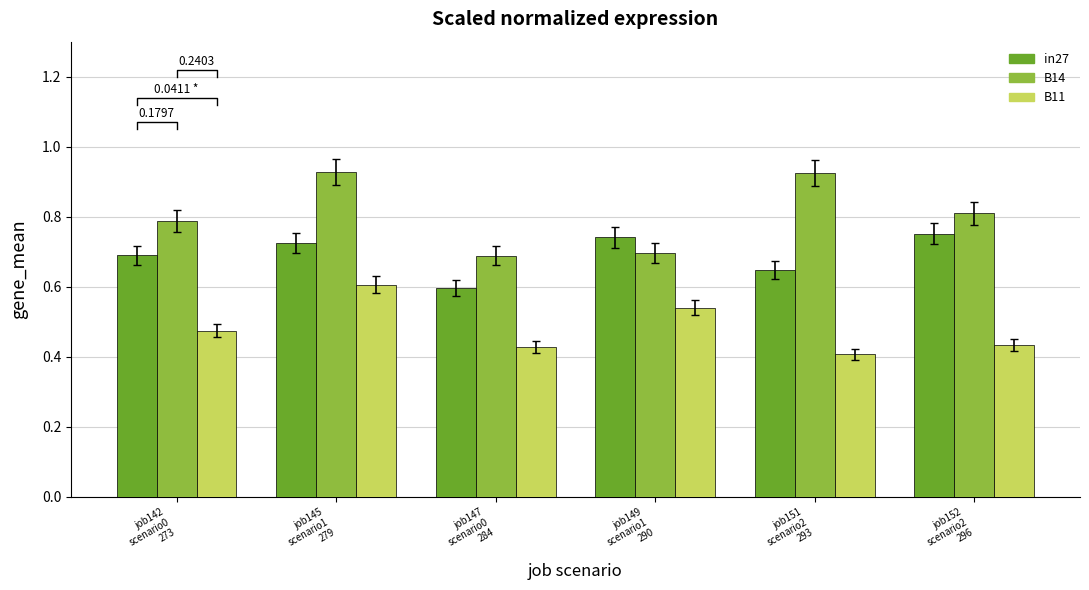

The value of in27 at job142
scenario0
273 is 0.7. True or false?

True